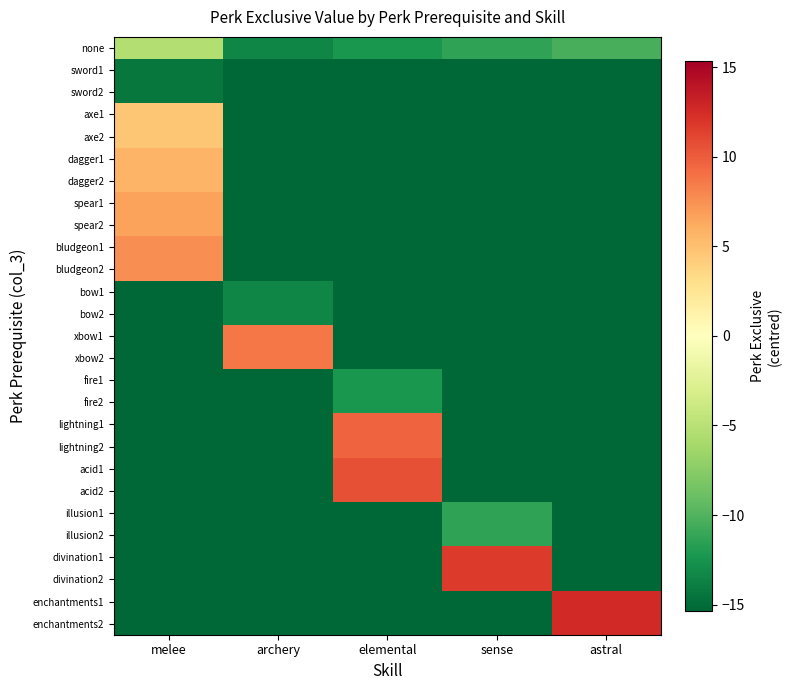

Reading left to right, transcribe all the data shown in this chart.

none: melee=-5.4	archery=-13.4	elemental=-12.4	sense=-11.4	astral=-10.4
sword1: melee=-14.4	archery=-15.4	elemental=-15.4	sense=-15.4	astral=-15.4
sword2: melee=-14.4	archery=-15.4	elemental=-15.4	sense=-15.4	astral=-15.4
axe1: melee=4.6	archery=-15.4	elemental=-15.4	sense=-15.4	astral=-15.4
axe2: melee=4.6	archery=-15.4	elemental=-15.4	sense=-15.4	astral=-15.4
dagger1: melee=5.6	archery=-15.4	elemental=-15.4	sense=-15.4	astral=-15.4
dagger2: melee=5.6	archery=-15.4	elemental=-15.4	sense=-15.4	astral=-15.4
spear1: melee=6.6	archery=-15.4	elemental=-15.4	sense=-15.4	astral=-15.4
spear2: melee=6.6	archery=-15.4	elemental=-15.4	sense=-15.4	astral=-15.4
bludgeon1: melee=7.6	archery=-15.4	elemental=-15.4	sense=-15.4	astral=-15.4
bludgeon2: melee=7.6	archery=-15.4	elemental=-15.4	sense=-15.4	astral=-15.4
bow1: melee=-15.4	archery=-13.4	elemental=-15.4	sense=-15.4	astral=-15.4
bow2: melee=-15.4	archery=-13.4	elemental=-15.4	sense=-15.4	astral=-15.4
xbow1: melee=-15.4	archery=8.6	elemental=-15.4	sense=-15.4	astral=-15.4
xbow2: melee=-15.4	archery=8.6	elemental=-15.4	sense=-15.4	astral=-15.4
fire1: melee=-15.4	archery=-15.4	elemental=-12.4	sense=-15.4	astral=-15.4
fire2: melee=-15.4	archery=-15.4	elemental=-12.4	sense=-15.4	astral=-15.4
lightning1: melee=-15.4	archery=-15.4	elemental=9.6	sense=-15.4	astral=-15.4
lightning2: melee=-15.4	archery=-15.4	elemental=9.6	sense=-15.4	astral=-15.4
acid1: melee=-15.4	archery=-15.4	elemental=10.6	sense=-15.4	astral=-15.4
acid2: melee=-15.4	archery=-15.4	elemental=10.6	sense=-15.4	astral=-15.4
illusion1: melee=-15.4	archery=-15.4	elemental=-15.4	sense=-11.4	astral=-15.4
illusion2: melee=-15.4	archery=-15.4	elemental=-15.4	sense=-11.4	astral=-15.4
divination1: melee=-15.4	archery=-15.4	elemental=-15.4	sense=11.6	astral=-15.4
divination2: melee=-15.4	archery=-15.4	elemental=-15.4	sense=11.6	astral=-15.4
enchantments1: melee=-15.4	archery=-15.4	elemental=-15.4	sense=-15.4	astral=12.6
enchantments2: melee=-15.4	archery=-15.4	elemental=-15.4	sense=-15.4	astral=12.6